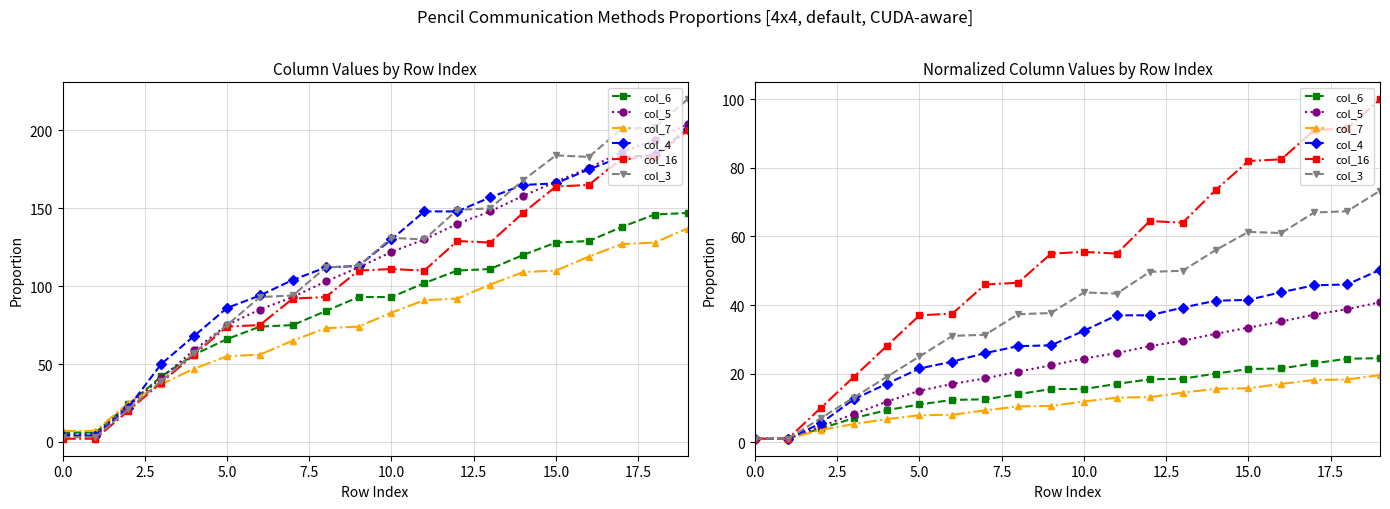

What is the average value of the col_4 series?

28.9